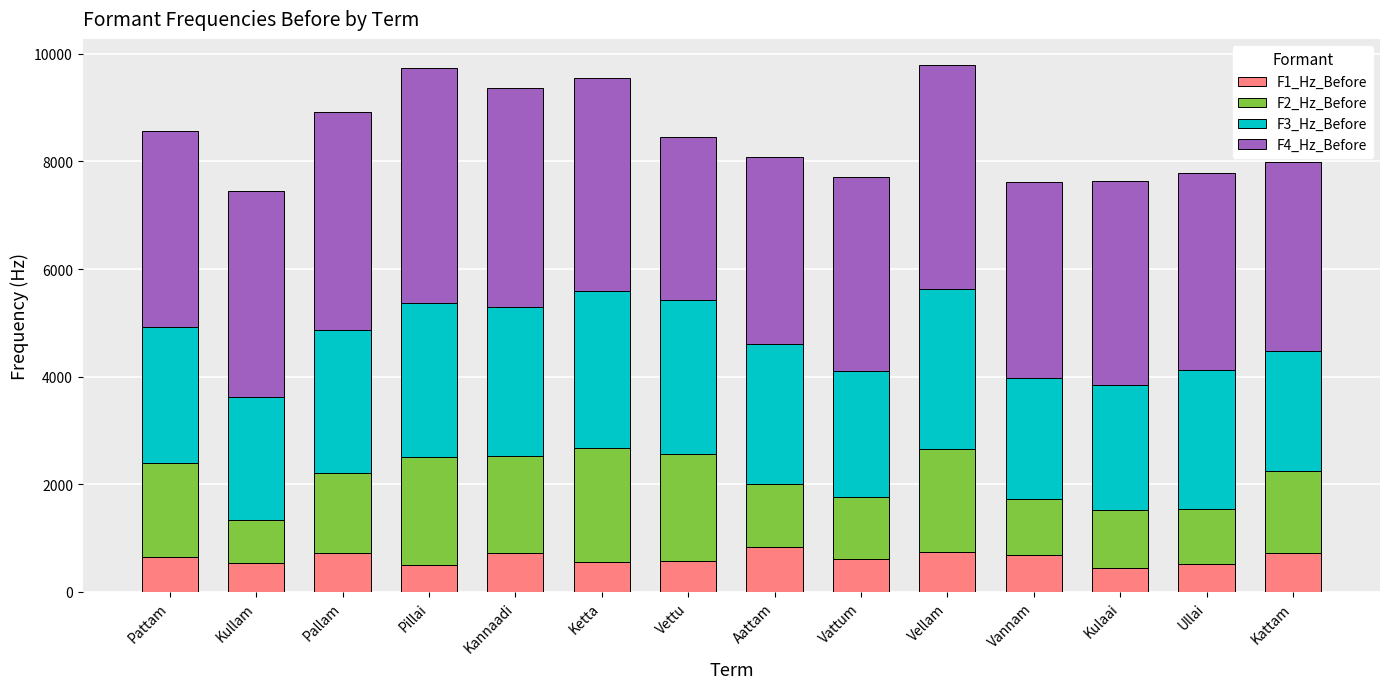

What is the lowest value of the F1_Hz_Before series?

454.5